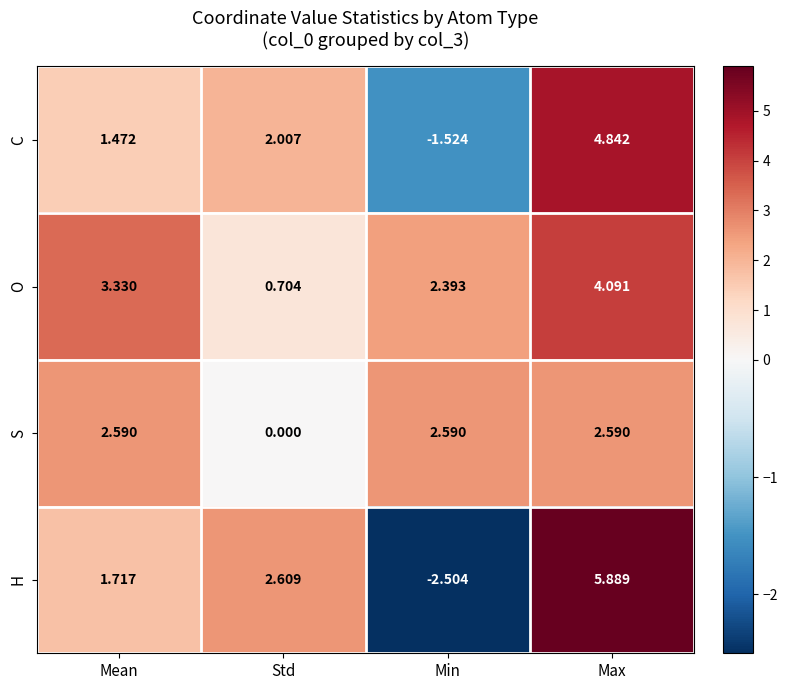

At which label does H first exceed 2?

Std